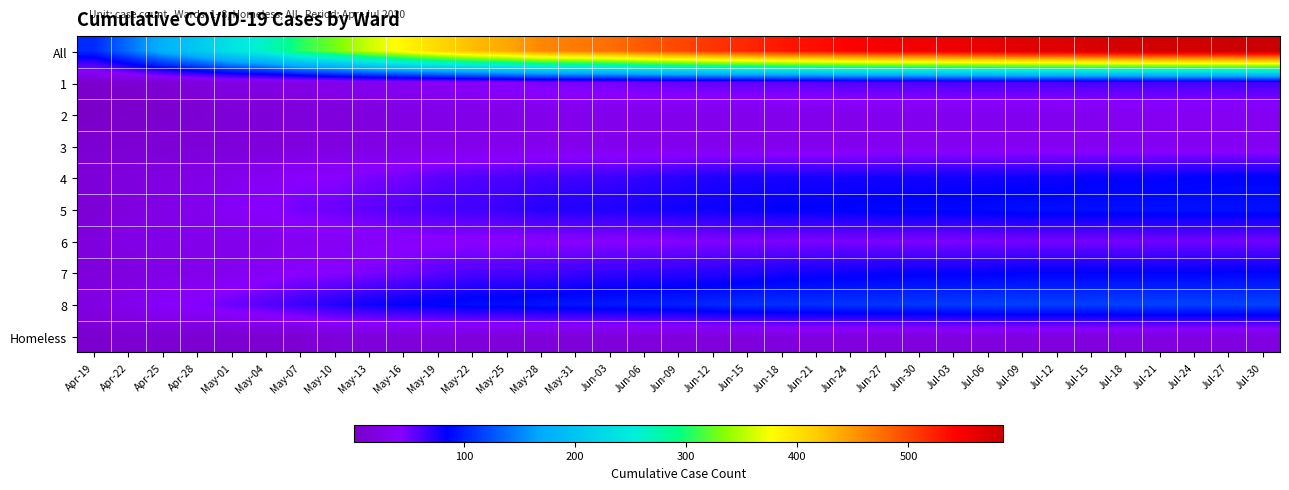

Which has a higher value, Jun-03 or Apr-22?

Jun-03